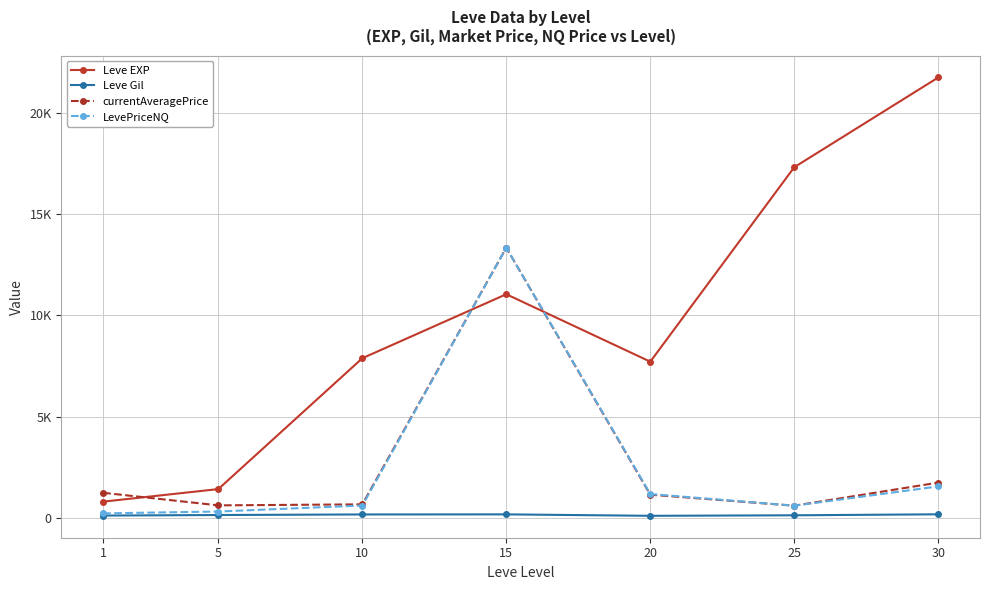

What value does the Leve EXP series have at 25?

17310.0